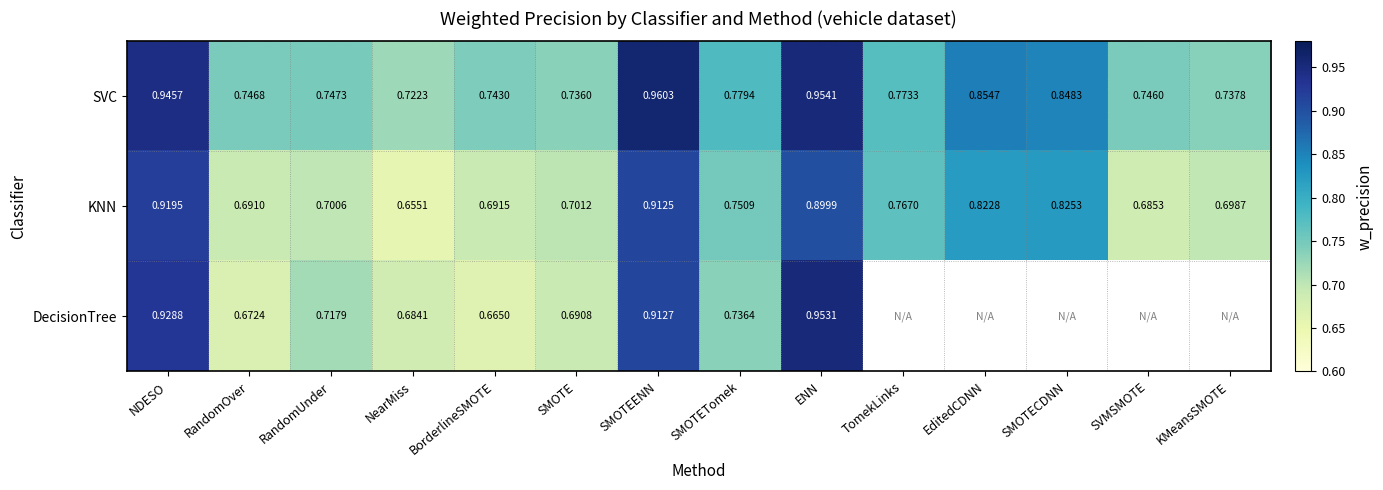

Where is SVC nearest to the value 0?

NearMiss